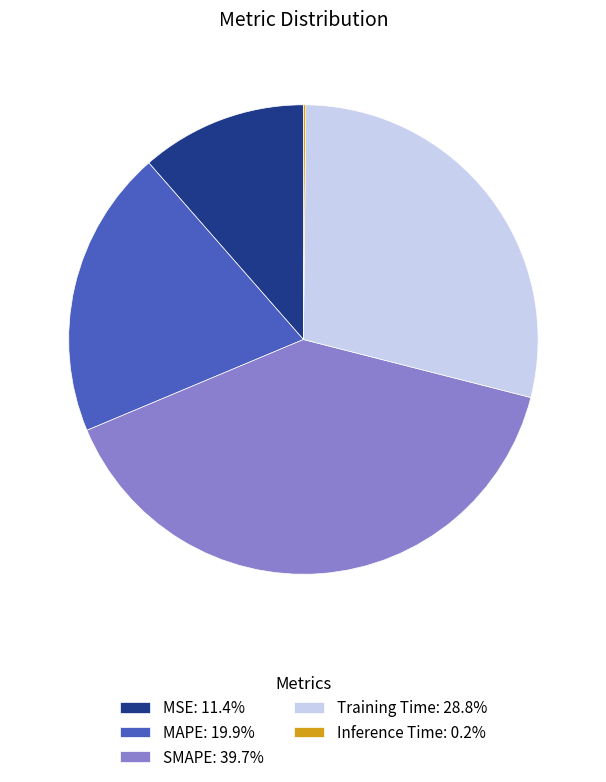

What is the ratio of the value at Training Time: 28.8% to the value at SMAPE: 39.7%?

0.7